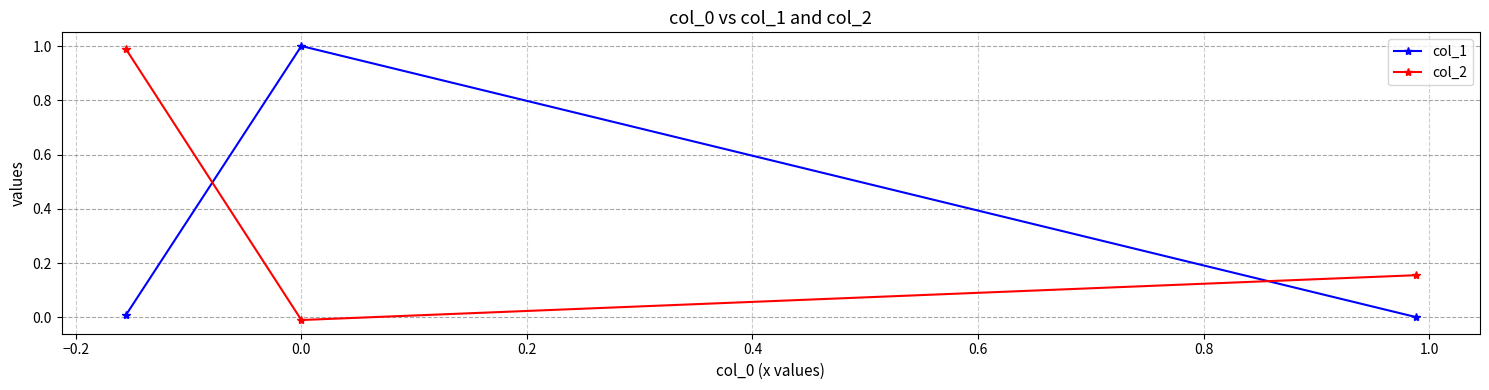

Which series has the largest total across all categories?

col_2